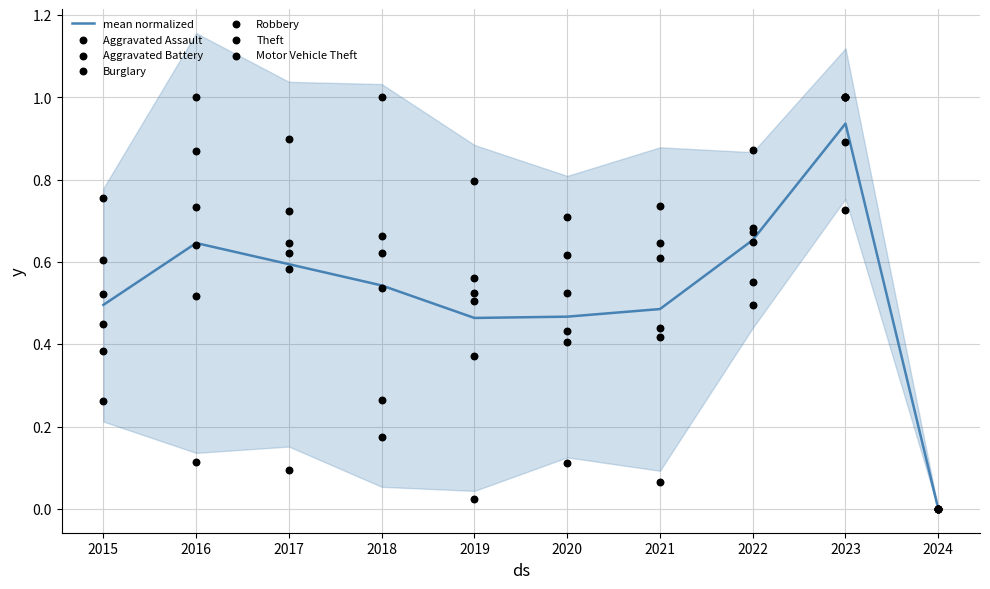

Which series reaches the maximum Y coordinate?

Aggravated Assault